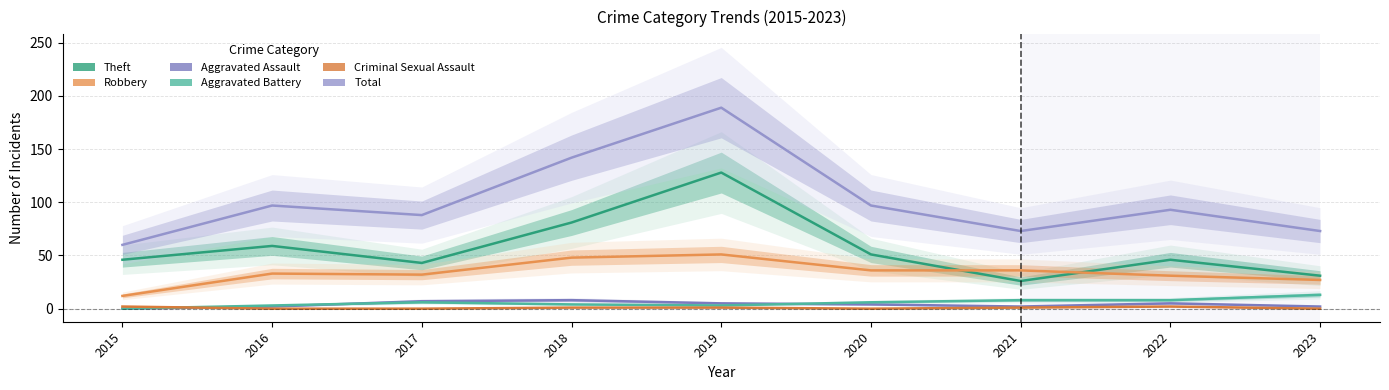

At which label is Total closest to 124?

2018